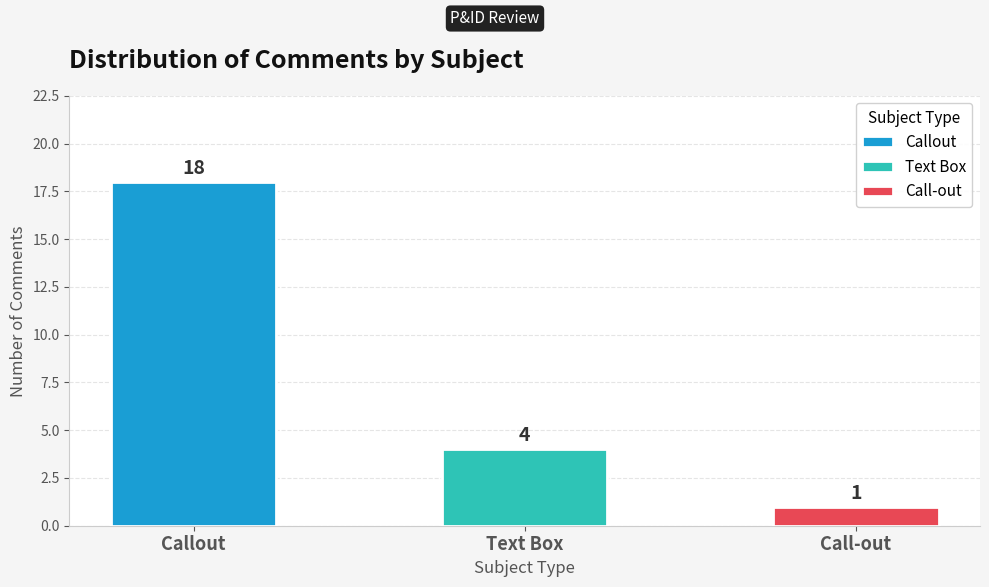

Where does the data first go above 4?

Callout